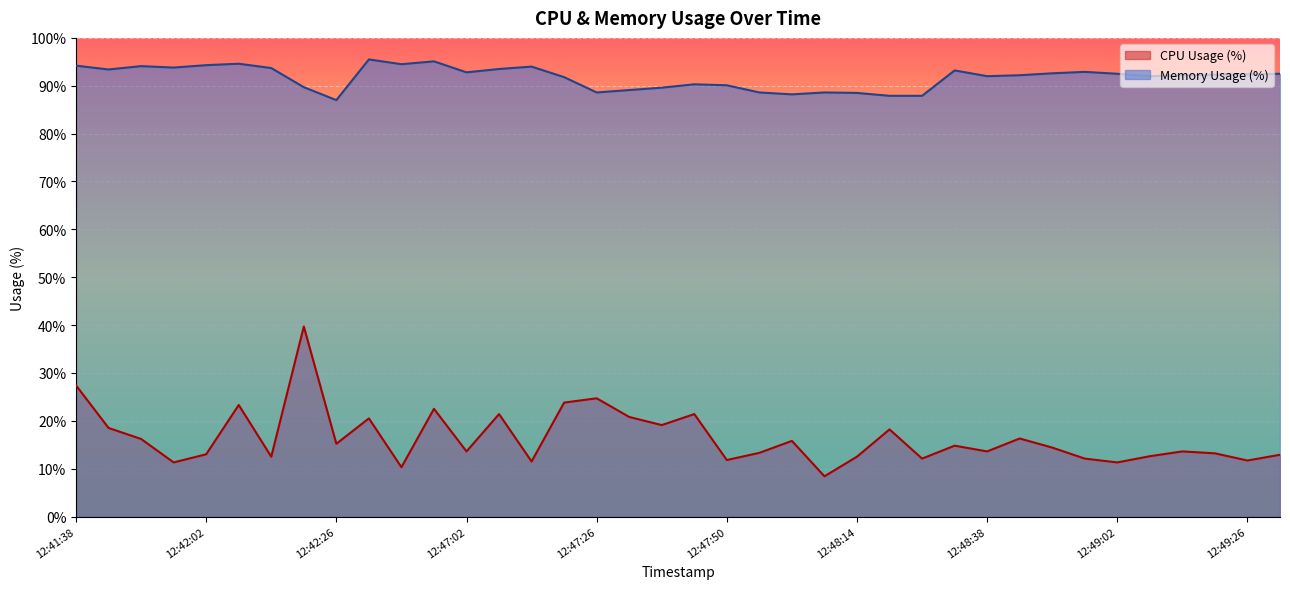

At which category does Memory Usage (%) reach its first local valley?

12:41:44